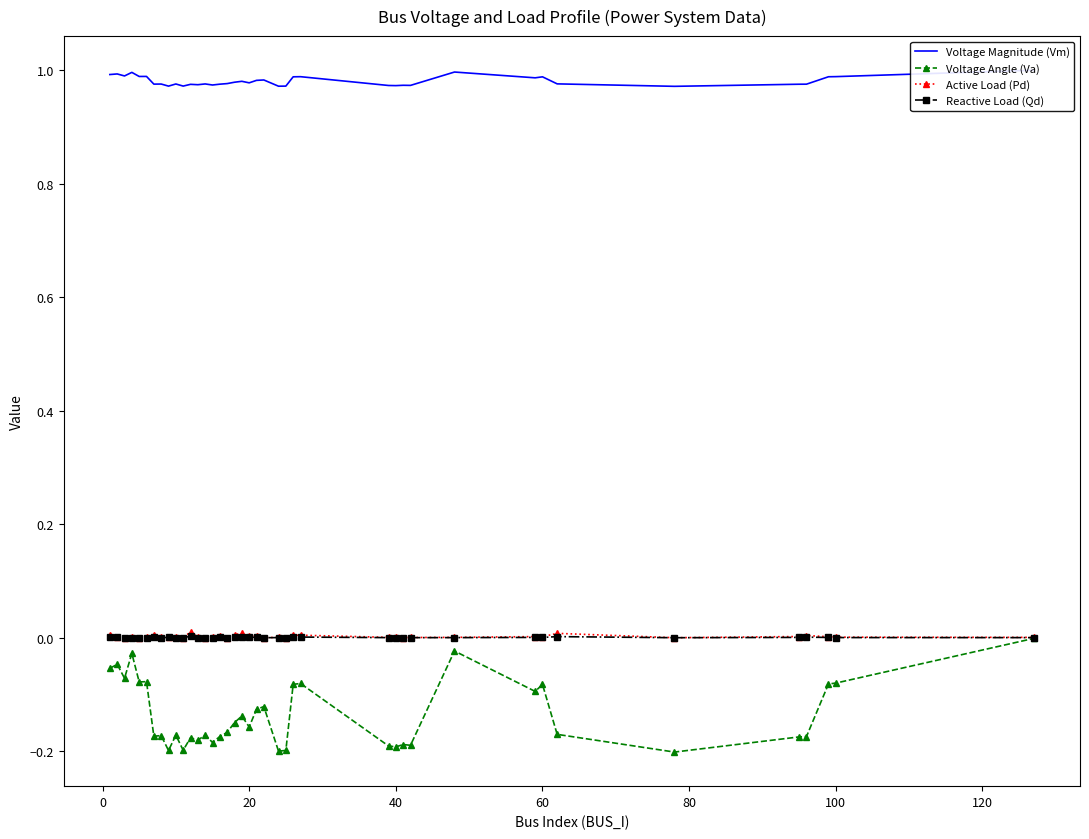

The value of Voltage Angle (Va) at 40 is -0.2. True or false?

True